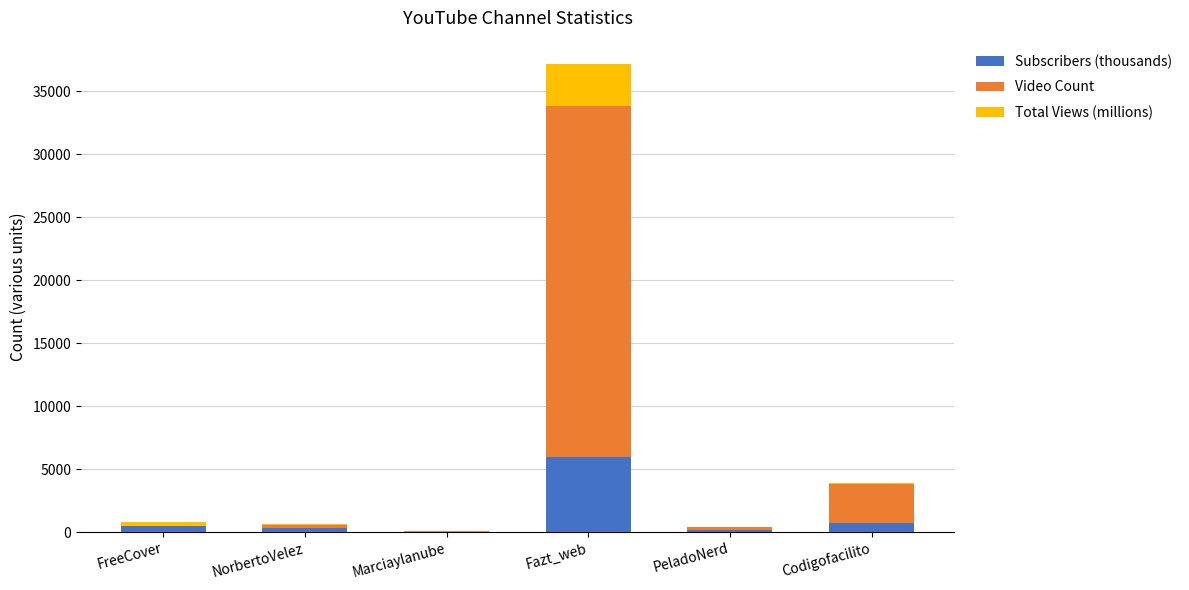

What are all the series names shown in the legend?

Subscribers (thousands), Video Count, Total Views (millions)